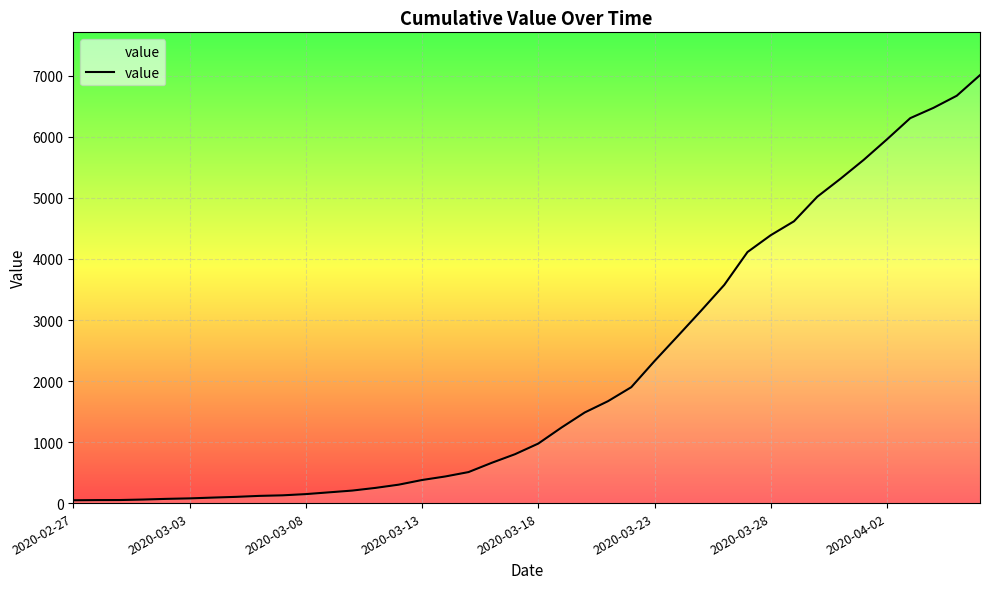

What is the difference between the maximum and minimum values?

6967